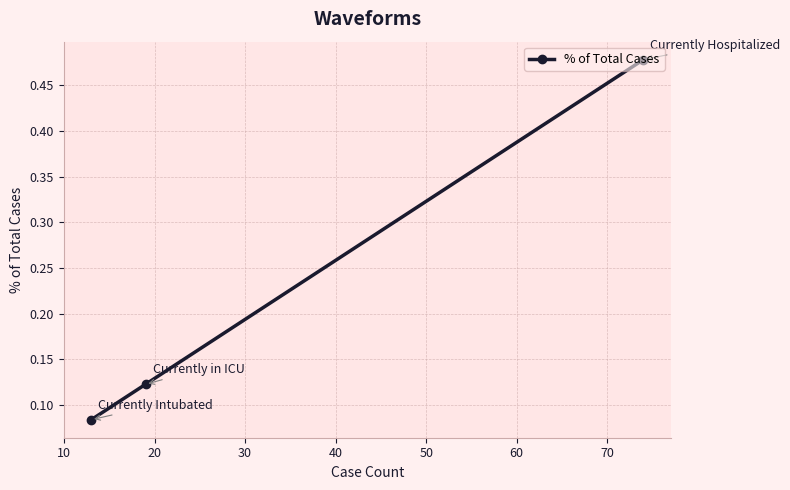

What is the difference between the maximum and minimum values?

0.4